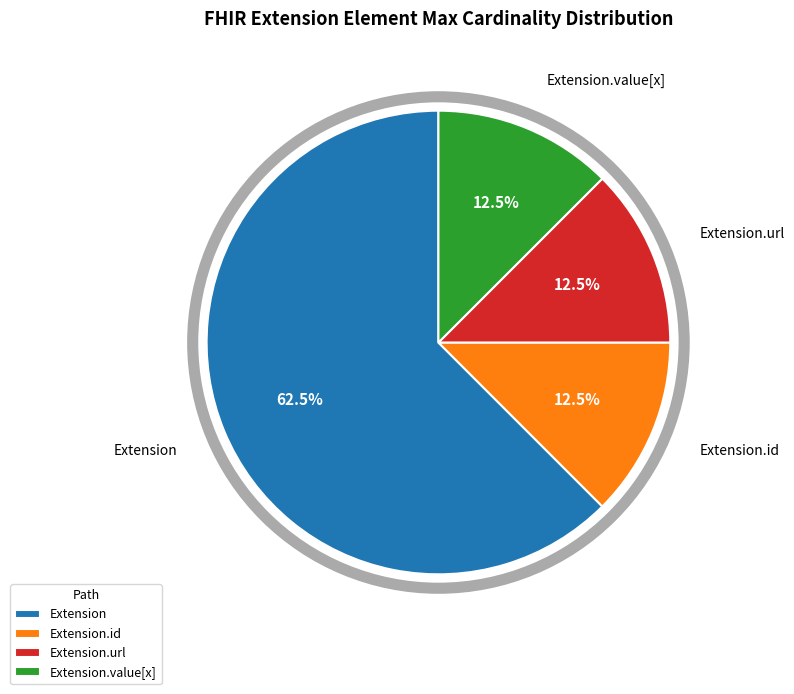

How many slices are in this pie chart?

4